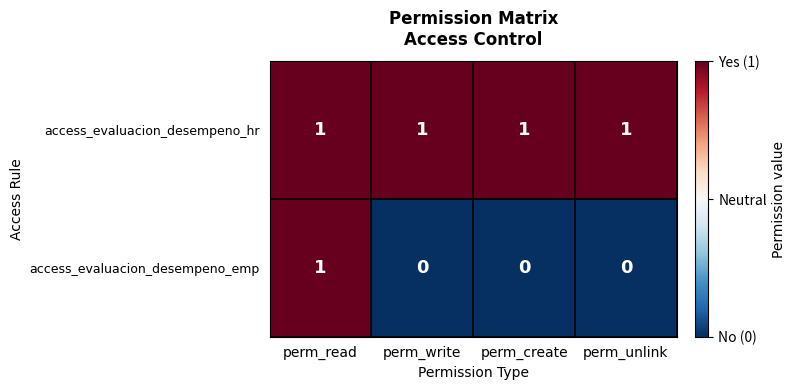

Rank the series by their average value, from highest to lowest.

access_evaluacion_desempeno_hr, access_evaluacion_desempeno_emp